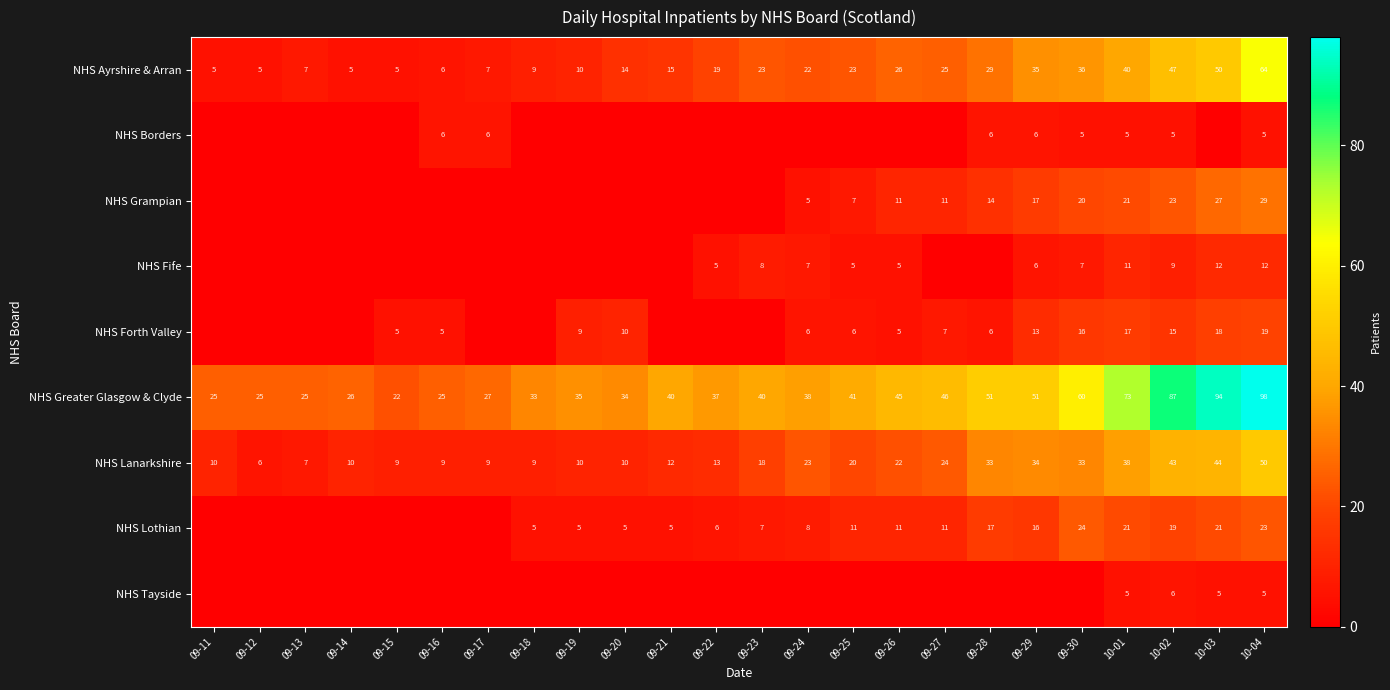

The NHS Ayrshire & Arran series shows 2 at 09-15. True or false?

False